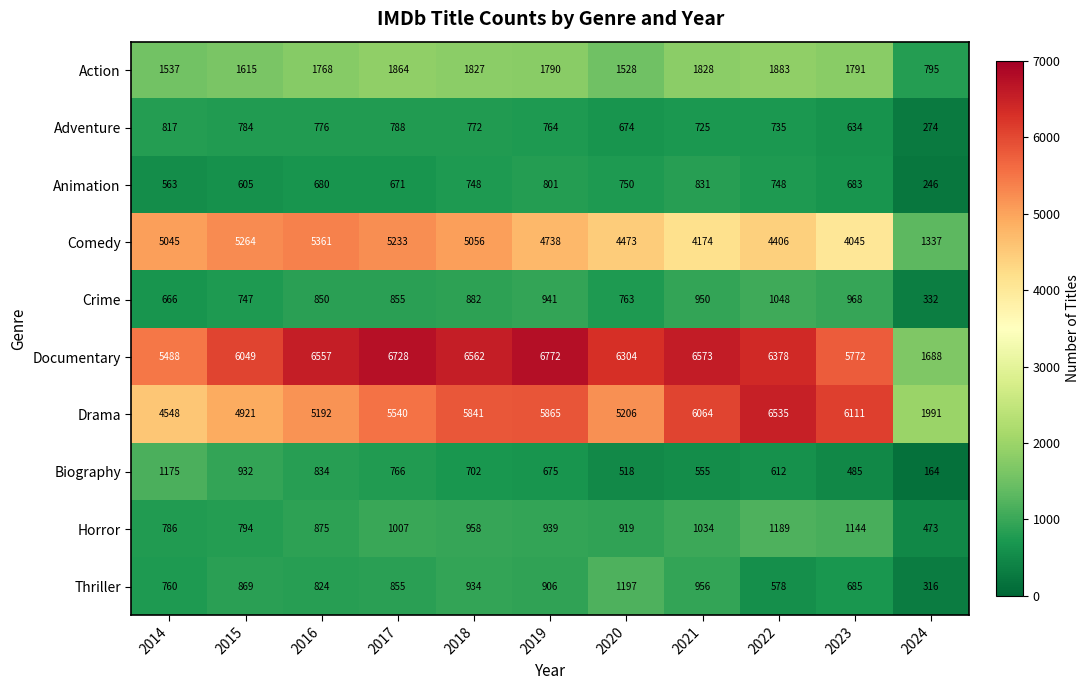

The value of Drama at 2015 is 6554. True or false?

False